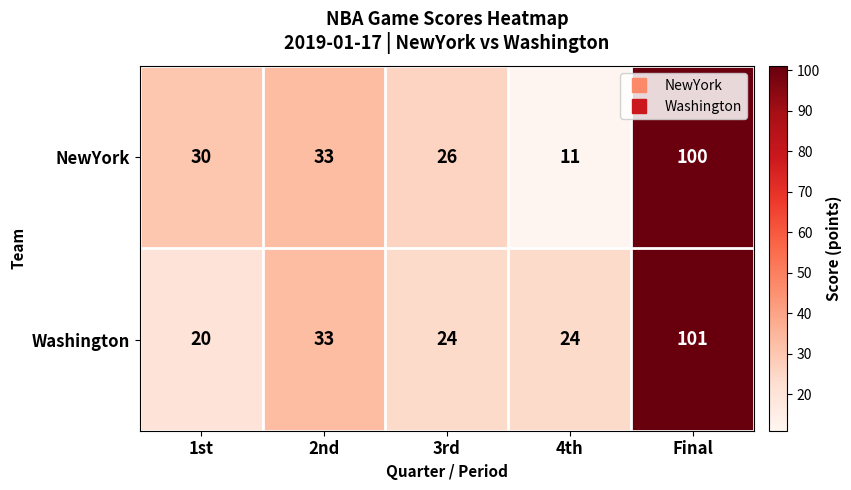

What is the average value of the Washington series?

40